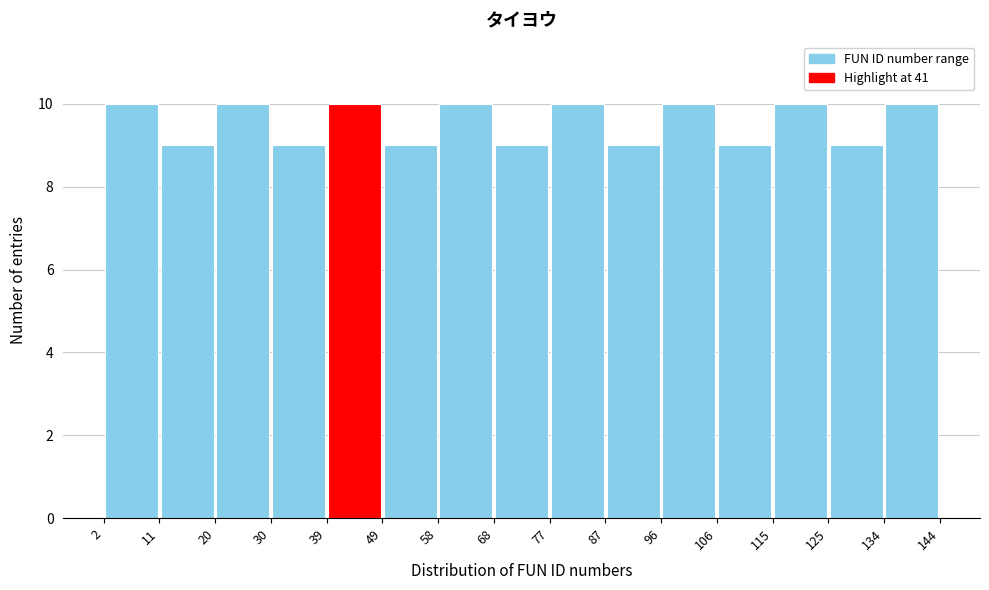

Reading left to right, list every bar in this chart as the range it spans on the x-axis followed by its height. The values are not printed on the chart, so give them approximately, as read against the axis.

2 to 11: 10
11 to 20: 9
20 to 30: 10
30 to 39: 9
39 to 49: 10
49 to 58: 9
58 to 68: 10
68 to 77: 9
77 to 87: 10
87 to 96: 9
96 to 106: 10
106 to 115: 9
115 to 125: 10
125 to 134: 9
134 to 144: 10